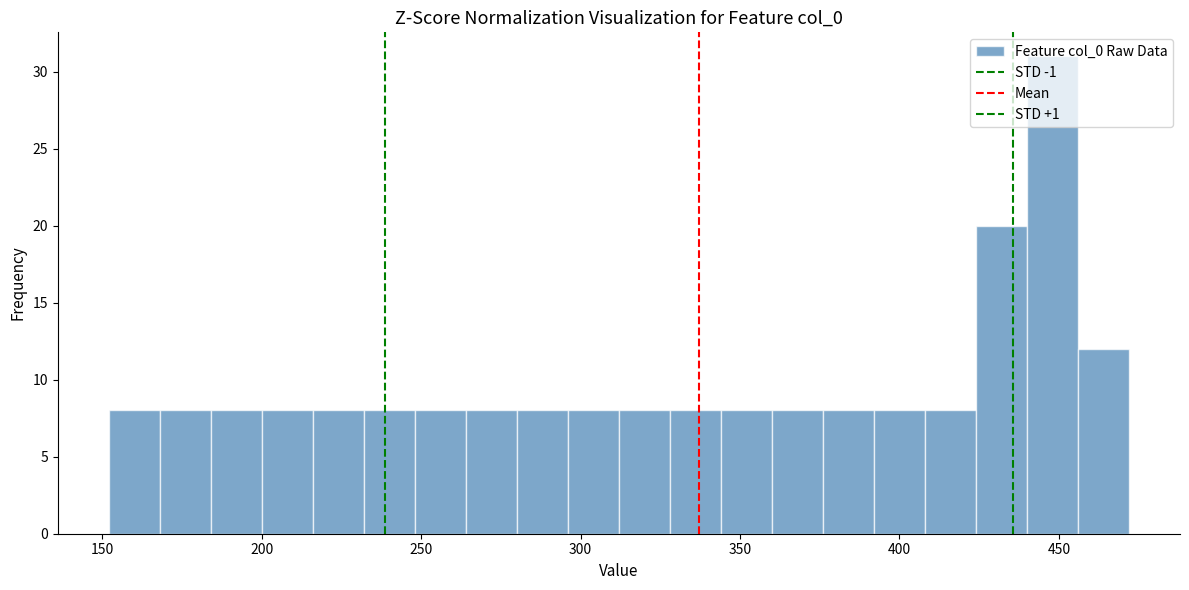

Around what value on the x-axis is the tallest bar? Give the approximate position of its centre, as read against the axis.

450